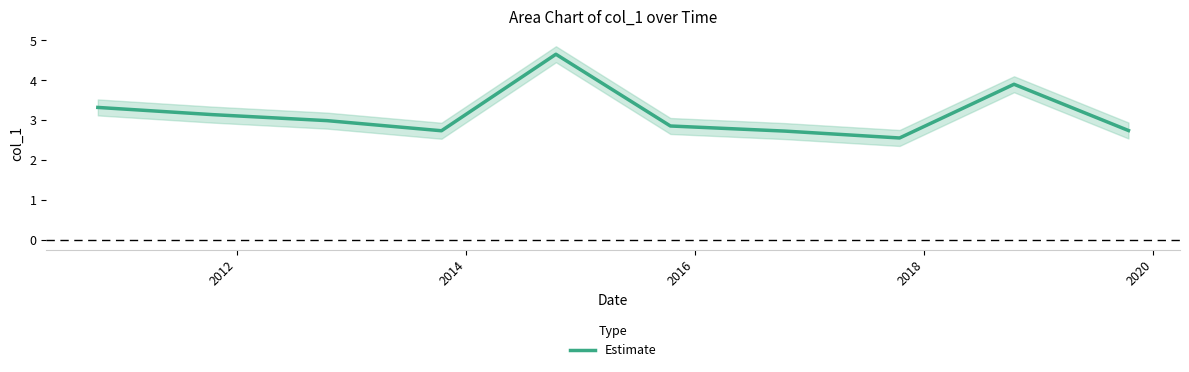

What is the highest value of the Estimate series?

4.7